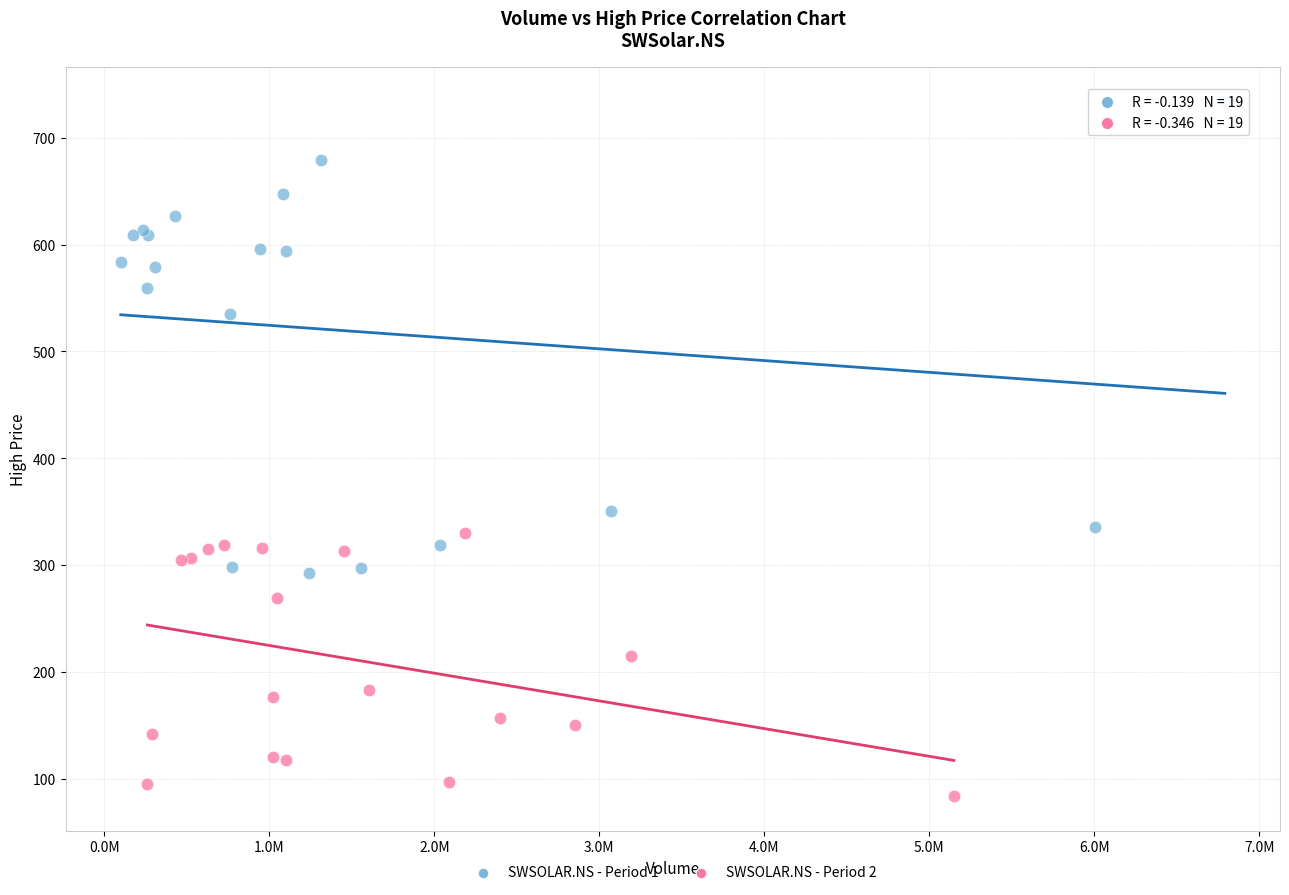

Which series reaches the minimum Y coordinate?

SWSOLAR.NS - Period 2